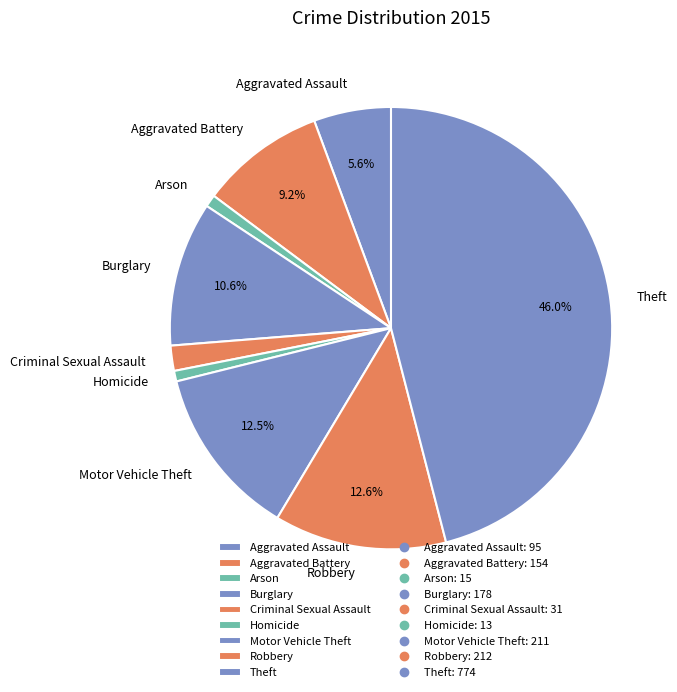

Approximately how many times larger is the value at Arson compared to Motor Vehicle Theft?

0.1